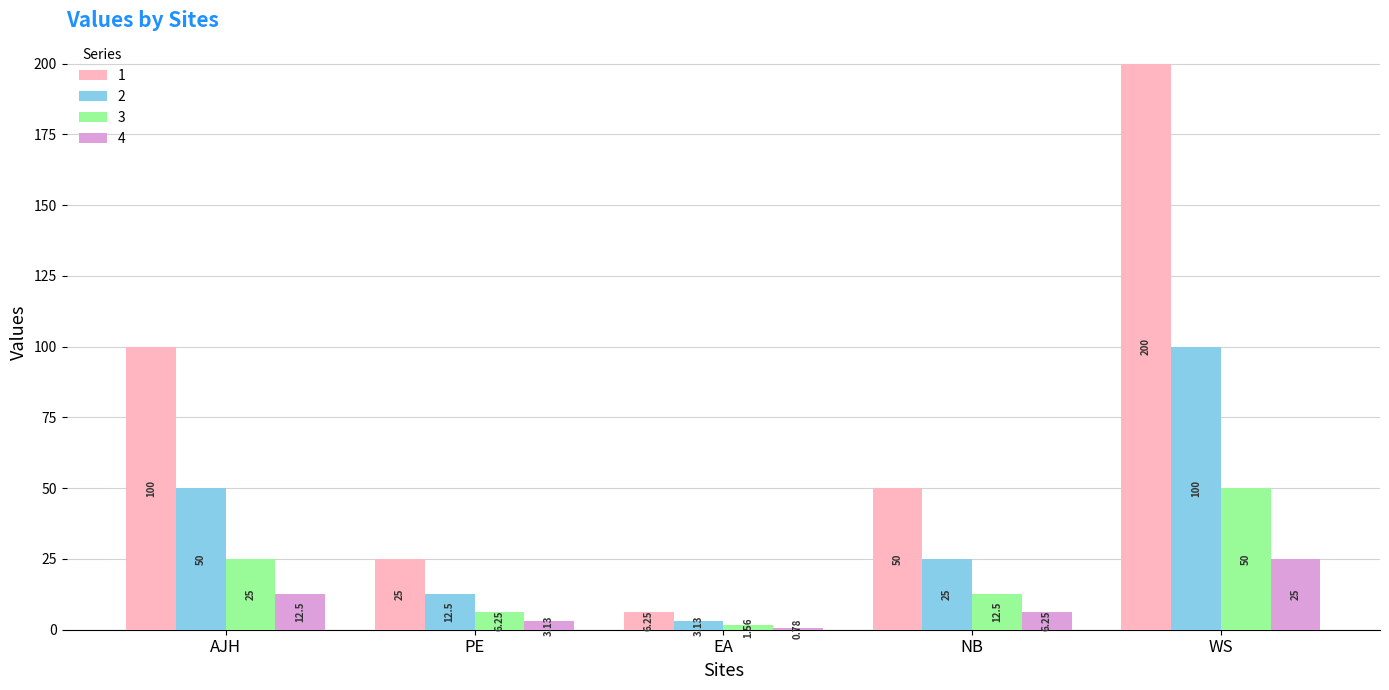

Rank the categories by 1 value from lowest to highest.

EA, PE, NB, AJH, WS